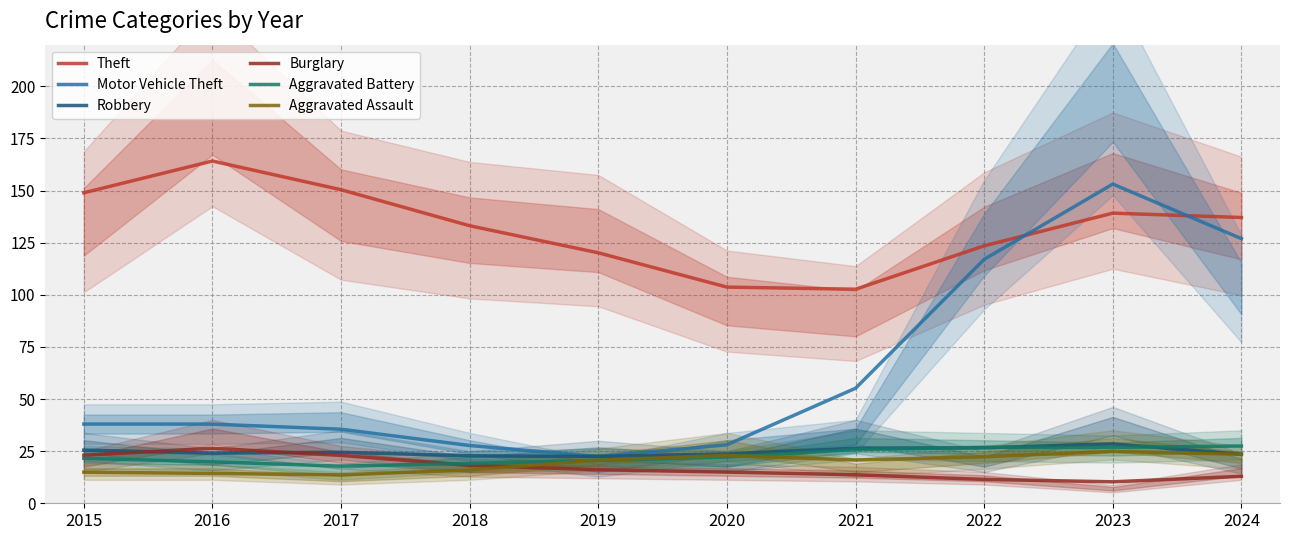

Which has a higher value, 2020 or 2021?

2020